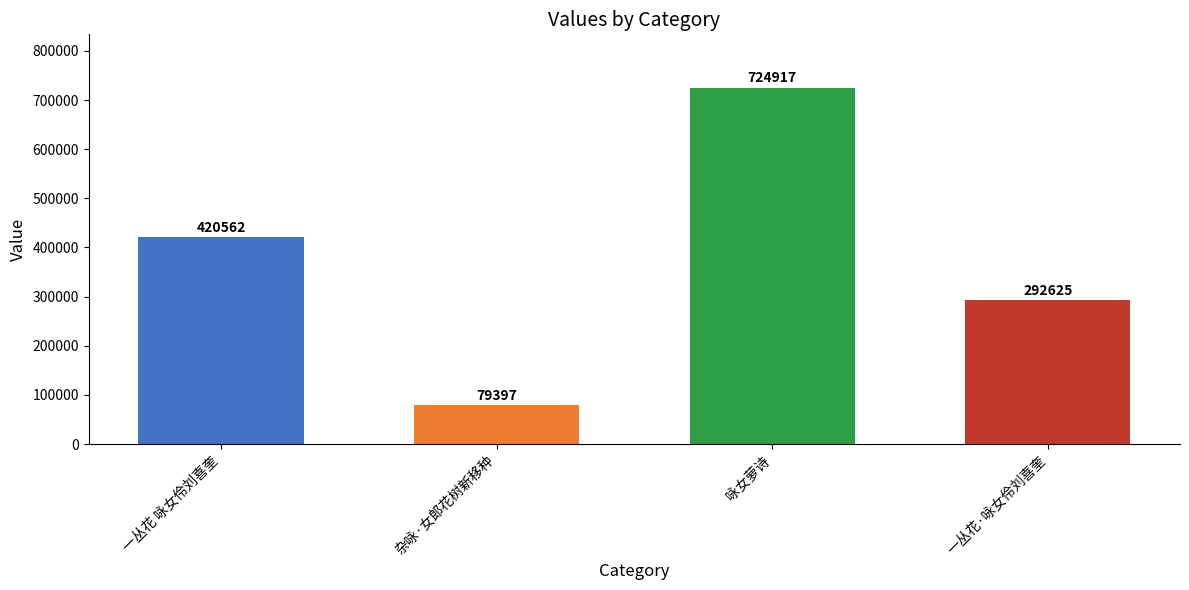

The value at 一丛花 咏女伶刘喜奎 is 248780. True or false?

False